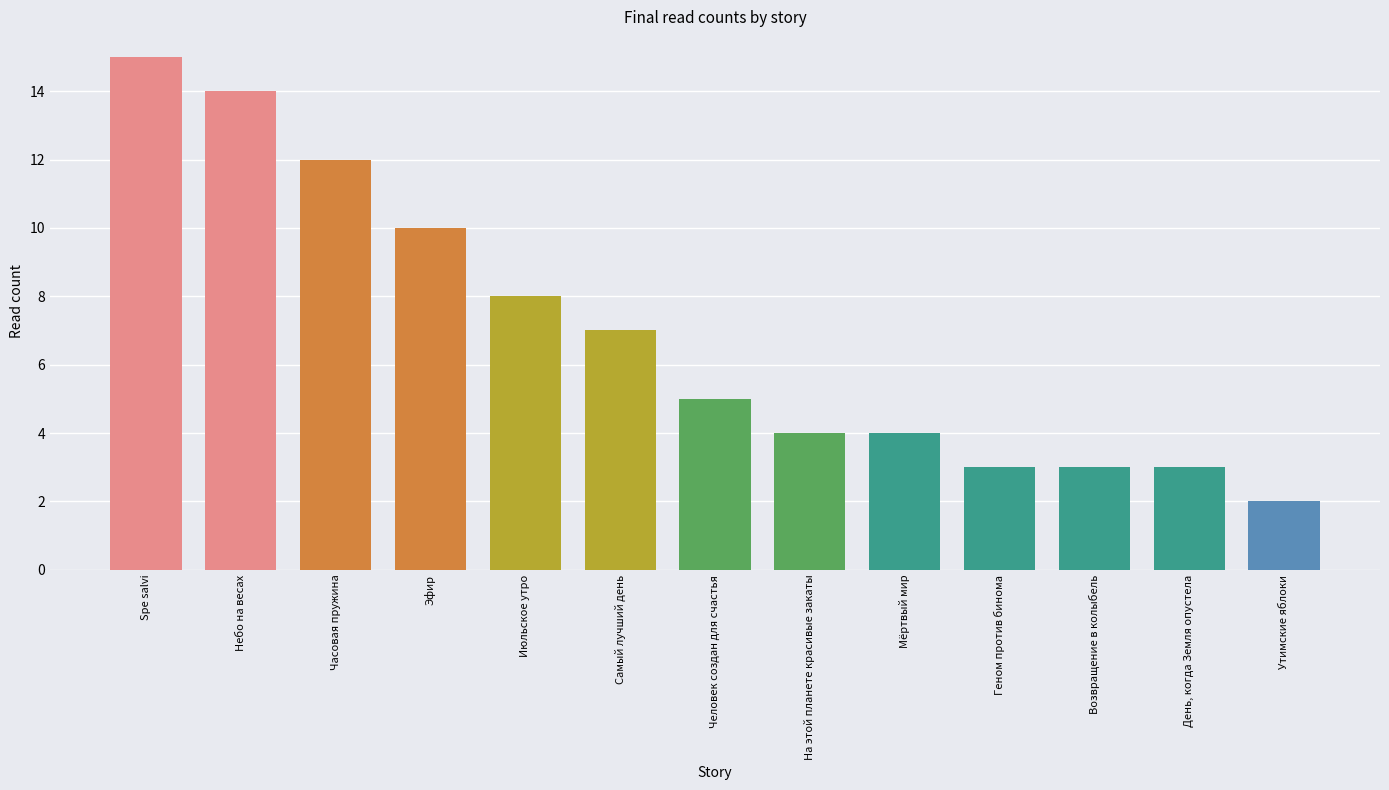

Which category has the lowest value across all series?

Утимские яблоки